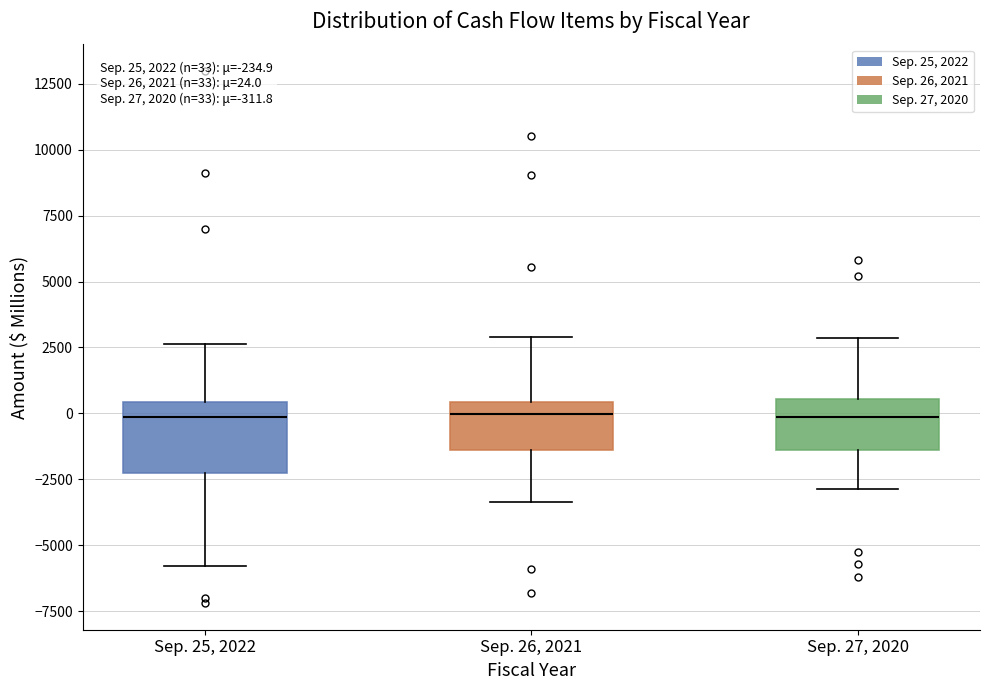

Comparing the boxes themselves (not the whiskers), which one is the tallest?

Sep. 25, 2022